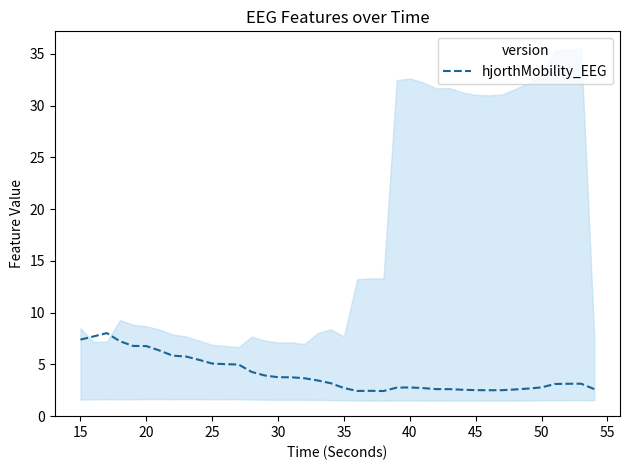

True or false: the data shows 0.8 at 36.

False